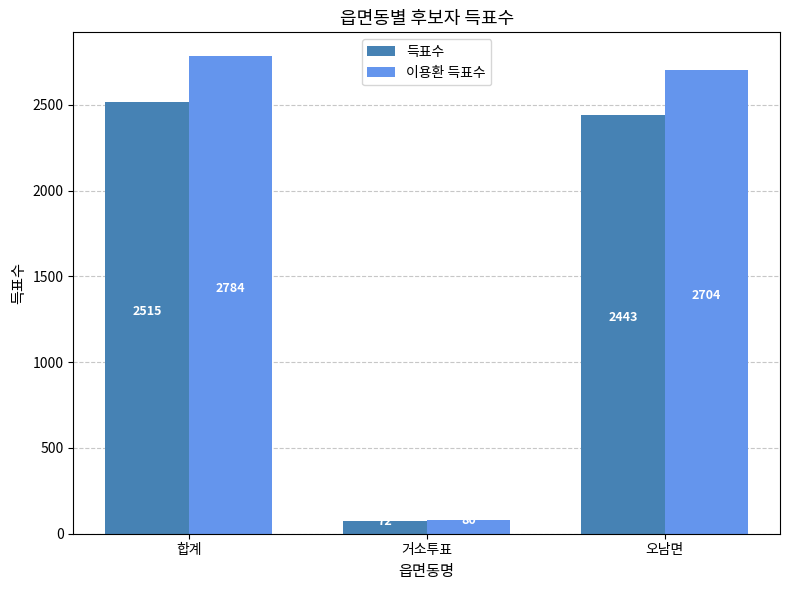

True or false: 이용환 득표수 has a value of 3709 at 합계.

False